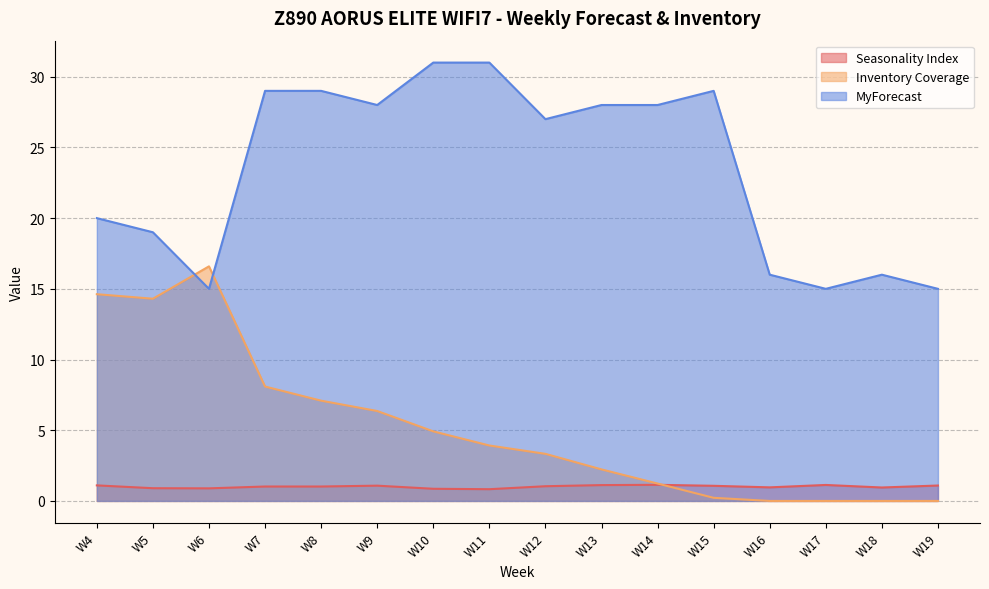

Where is the first local maximum for Seasonality Index?

W9